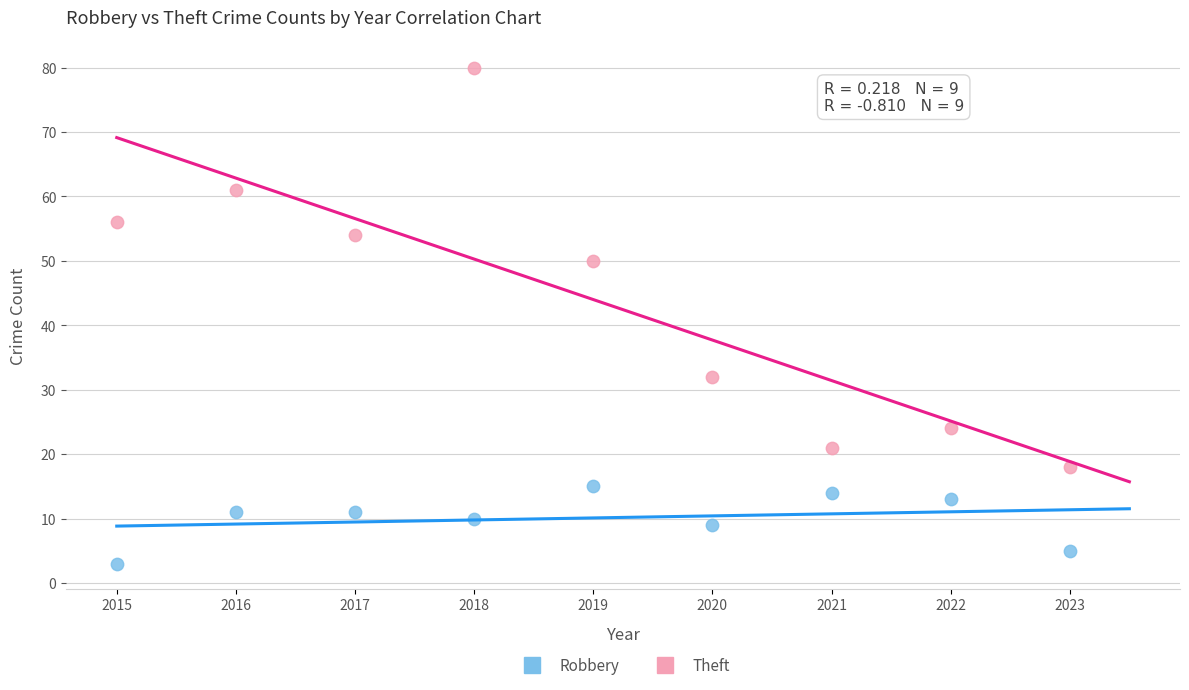

Across all data points, what is the range of Y values (max minus min)?

77